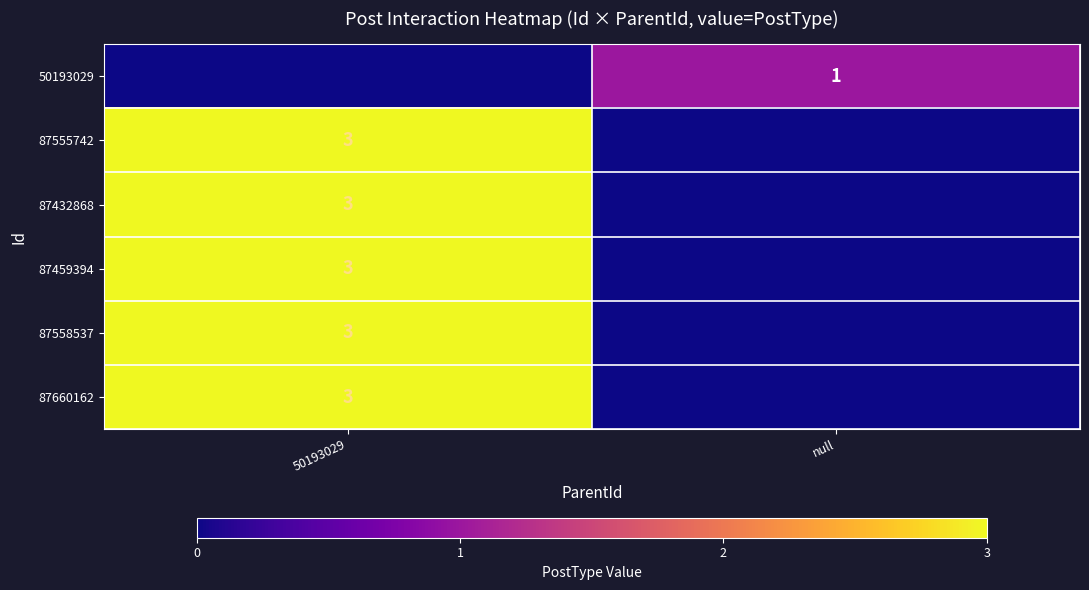

At which category is the sum across all series the highest?

50193029